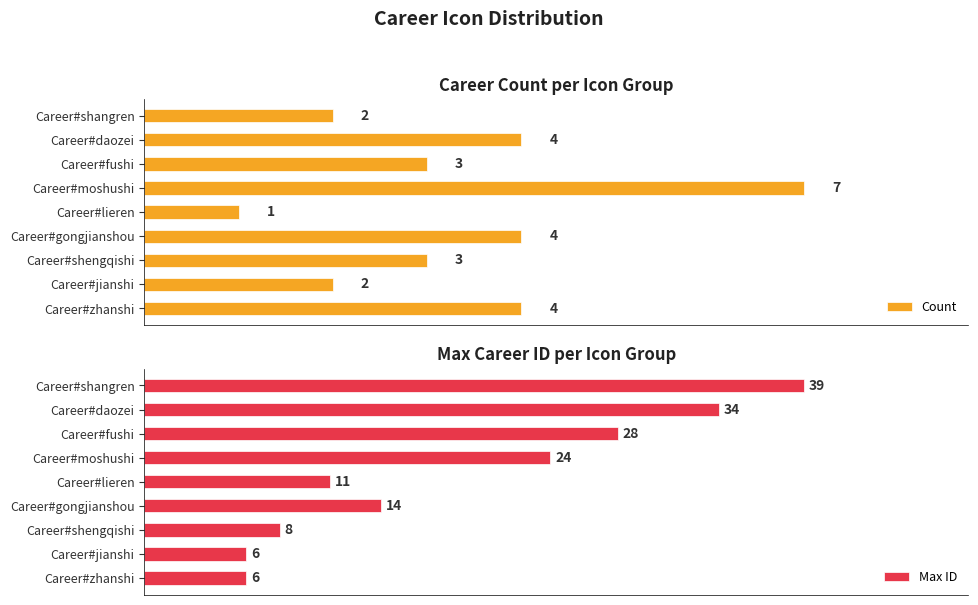

Which category has the highest value in the Count series?

Career#moshushi